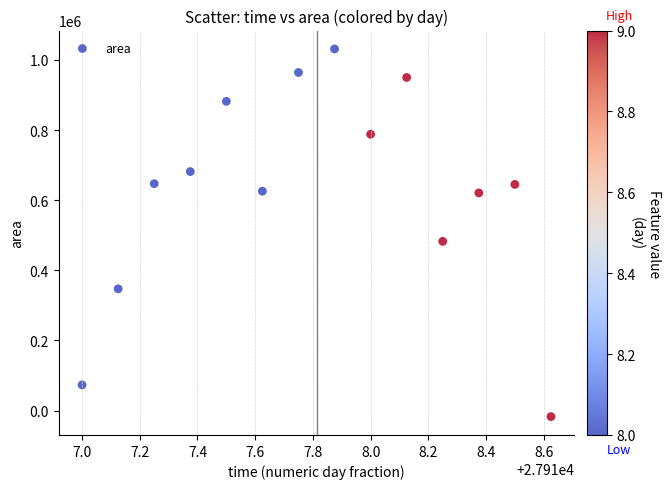

What Y value in the scatter plot is closest to 507042?

482485.1